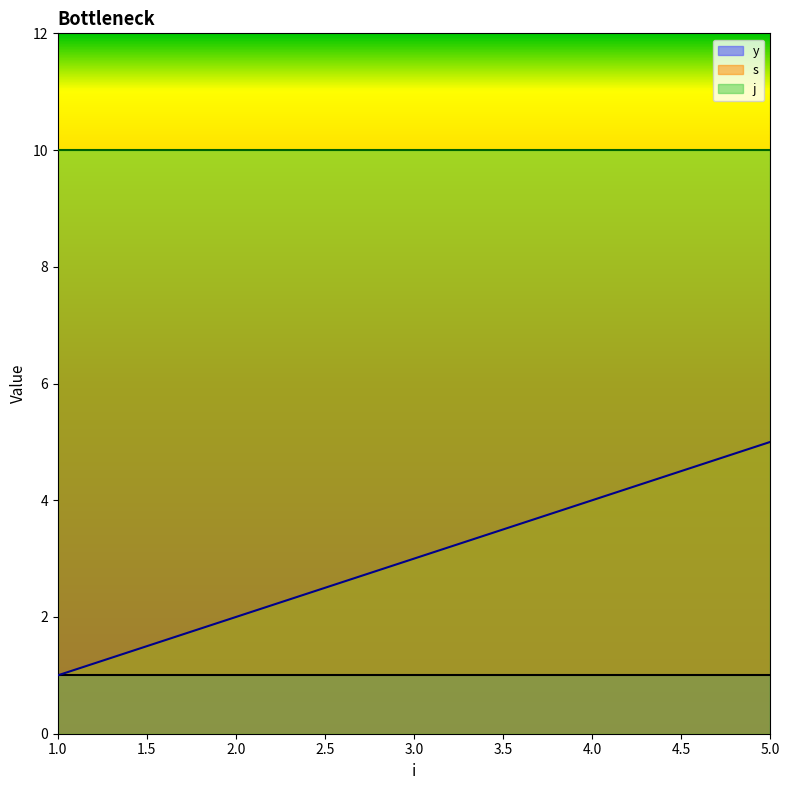

Reading left to right, extract all data points from this chart.

s: 1=1	2=2	3=3	4=4	5=5
j: 1=10	2=10	3=10	4=10	5=10
y: 1=1	2=1	3=1	4=1	5=1